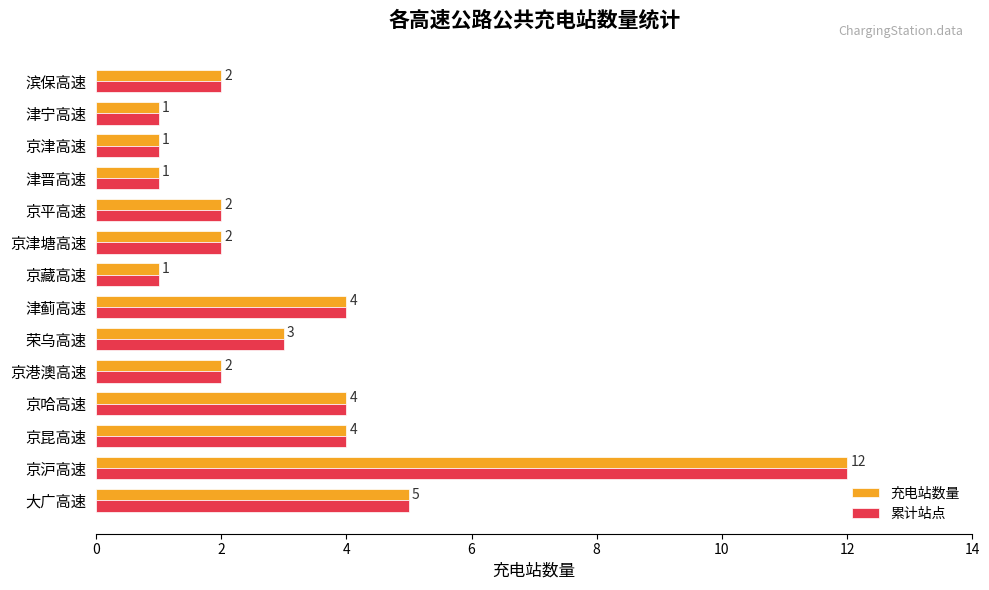

True or false: 充电站数量 has a value of 2 at 京港澳高速.

True